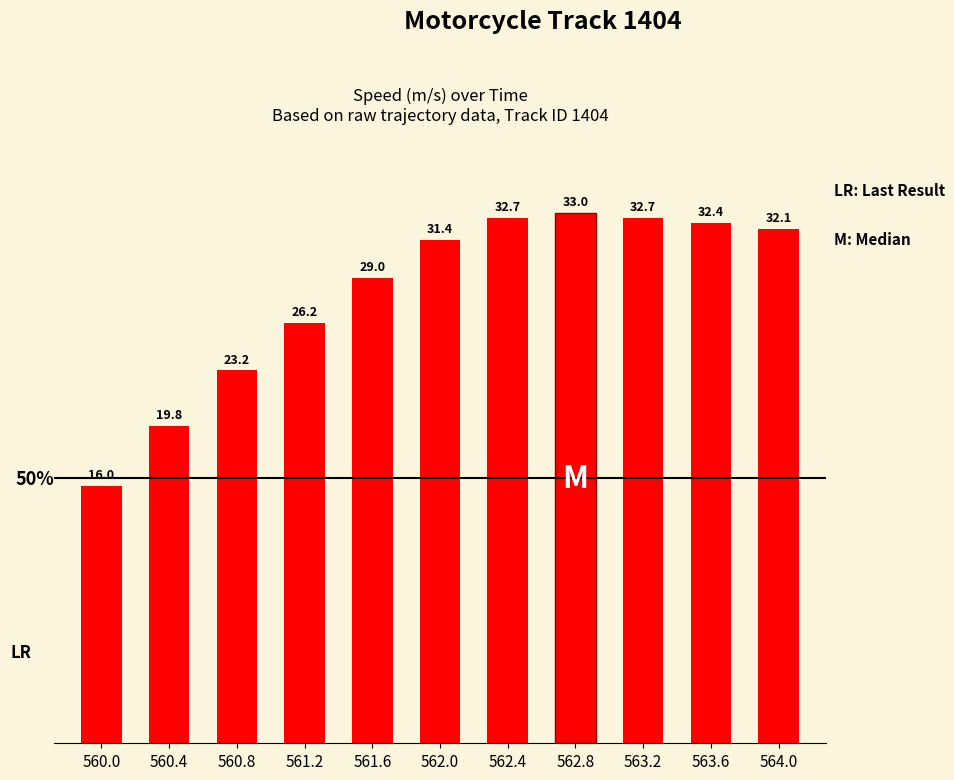

What is the value of the 10th bar from the left?

32.4